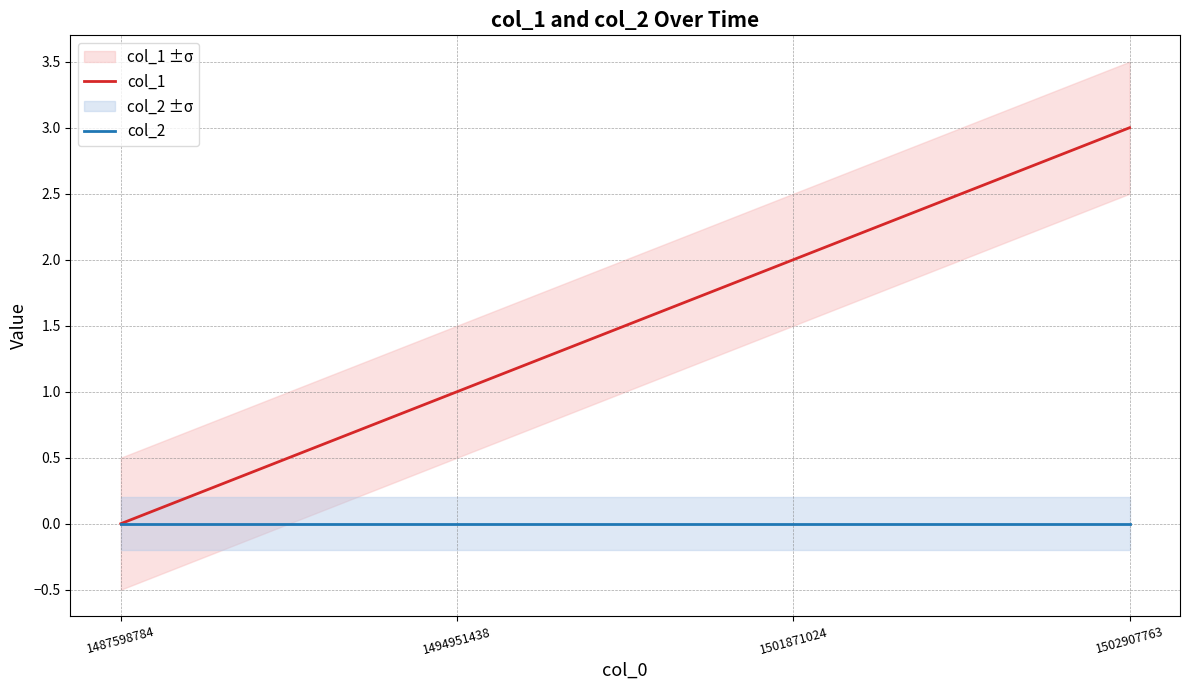

Count the col_1 values in the range 1 to 3.

3